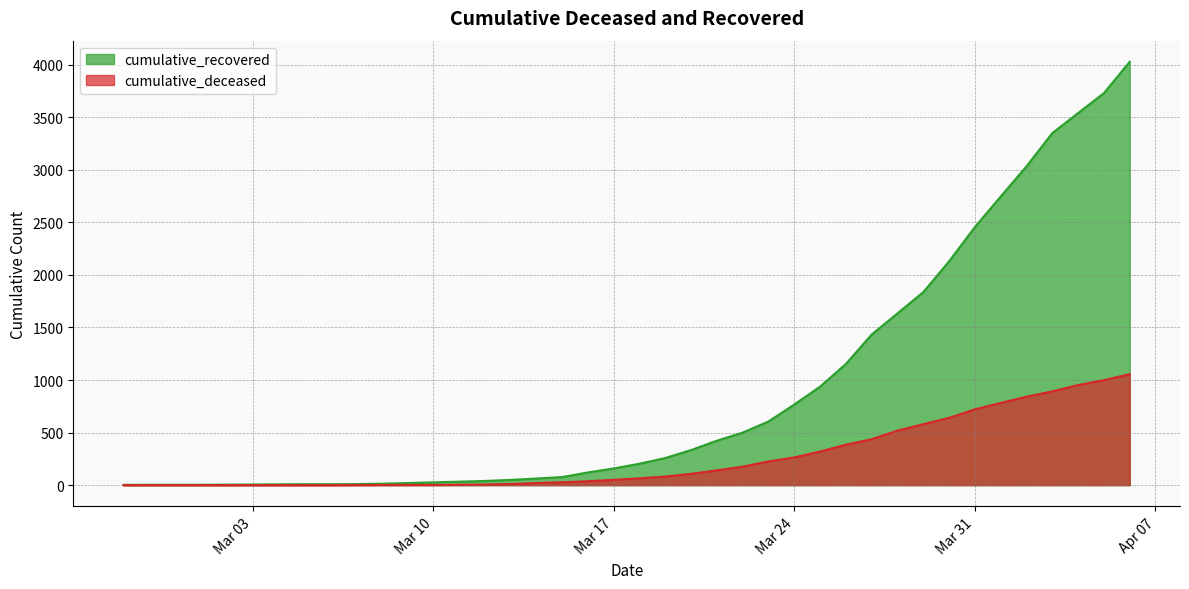

True or false: cumulative_deceased and cumulative_recovered cross at least once.

False